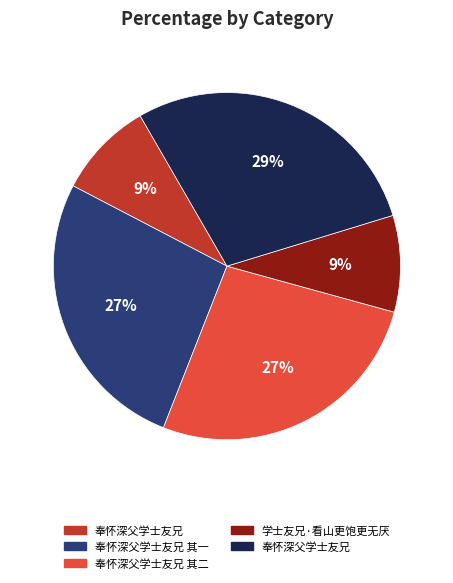

Is there a majority slice in this chart?

No